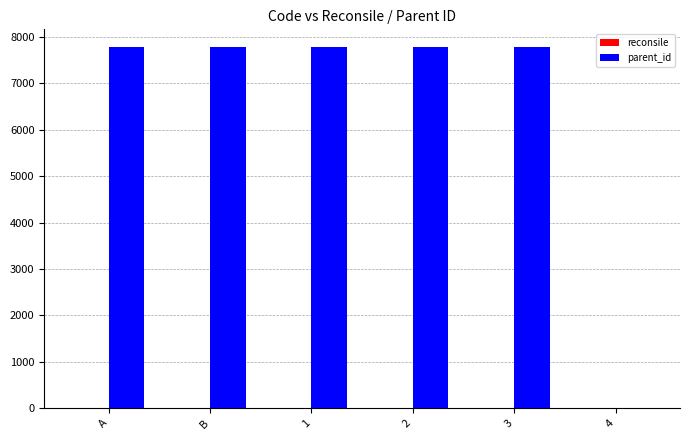

What is the ratio of the value at 1 to the value at 3?

1.0